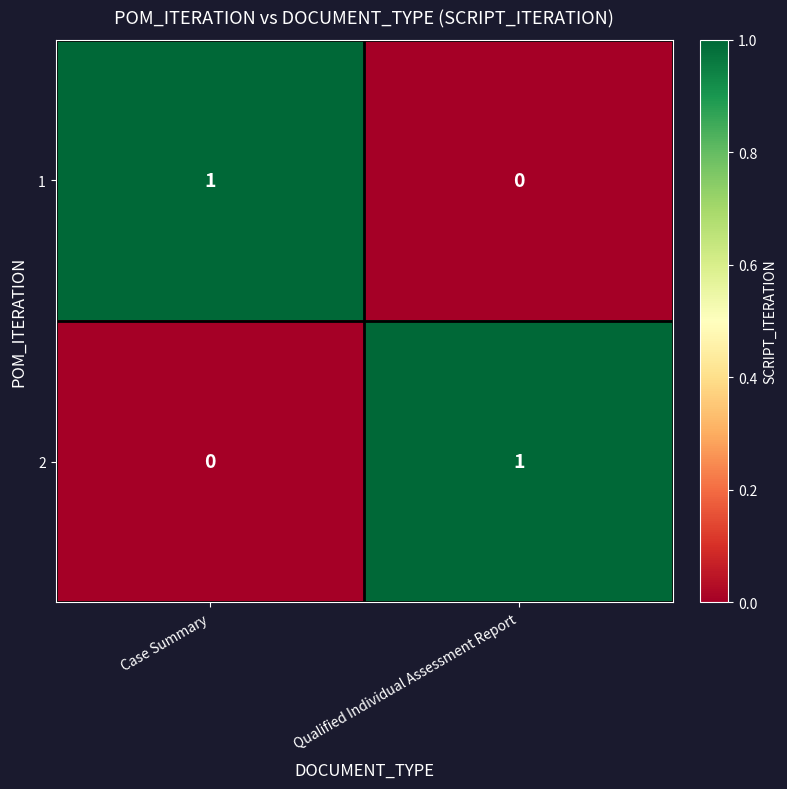

At which label does 1 reach its peak?

Case Summary